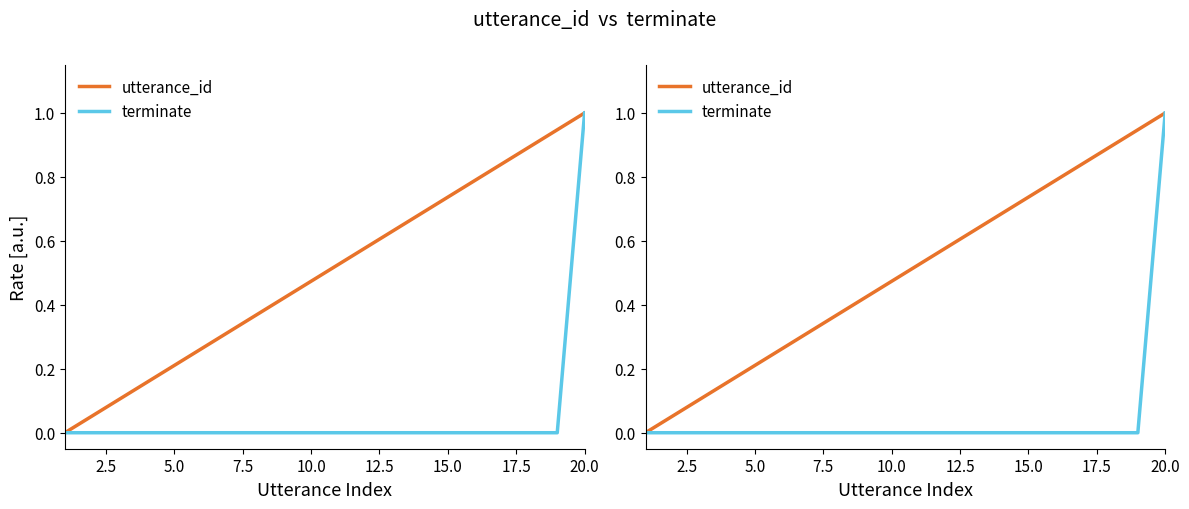

Rank the series at 15.0 from highest to lowest value.

utterance_id, terminate